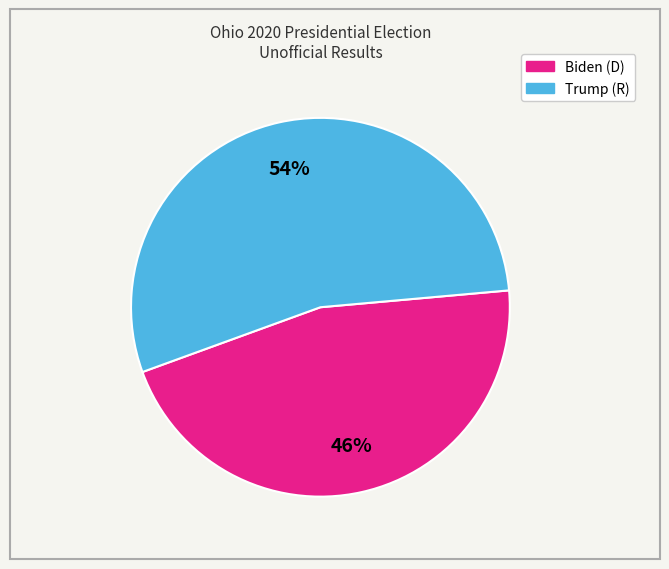

How many slices are in this pie chart?

2